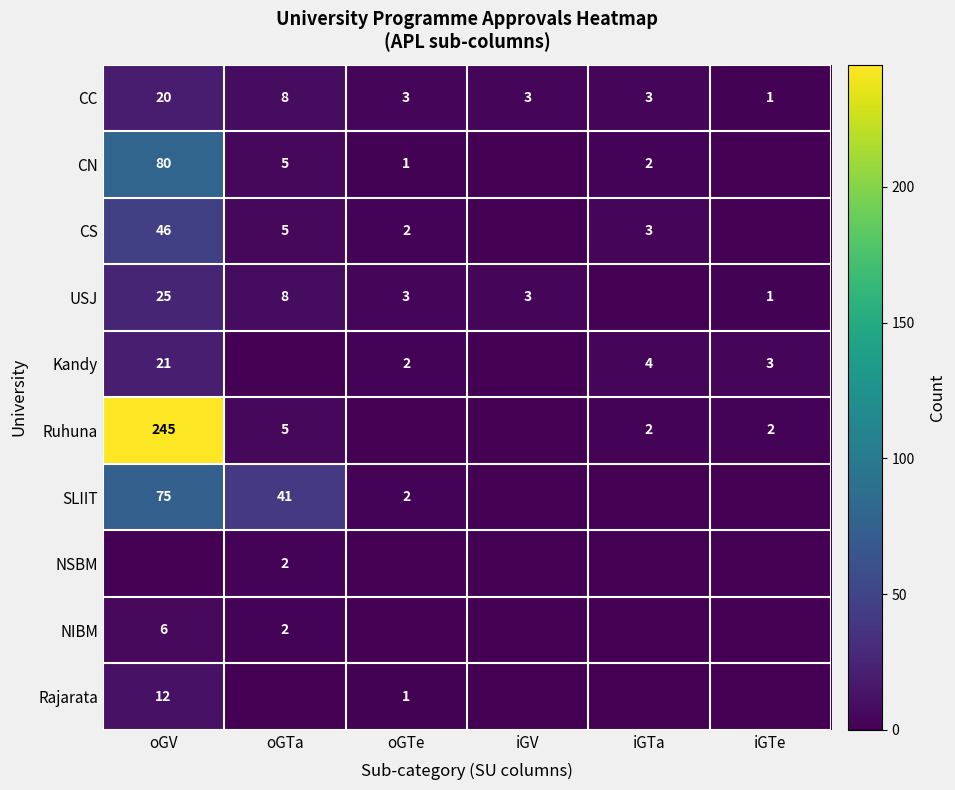

Which category has the highest value in the CC series?

oGV